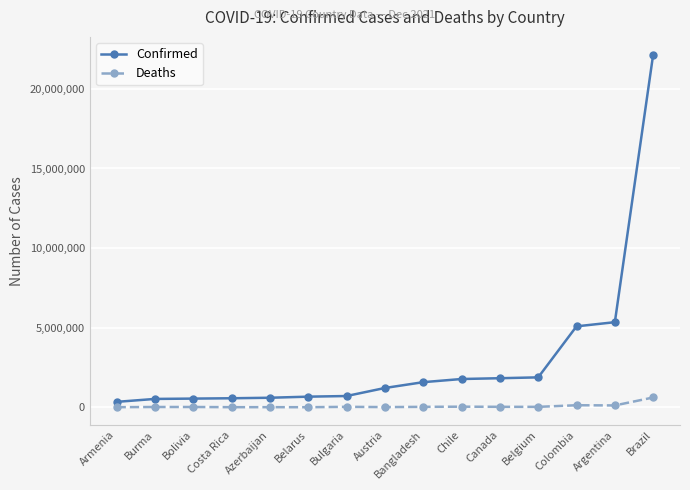

True or false: Confirmed has a value of 39140210 at Brazil.

False